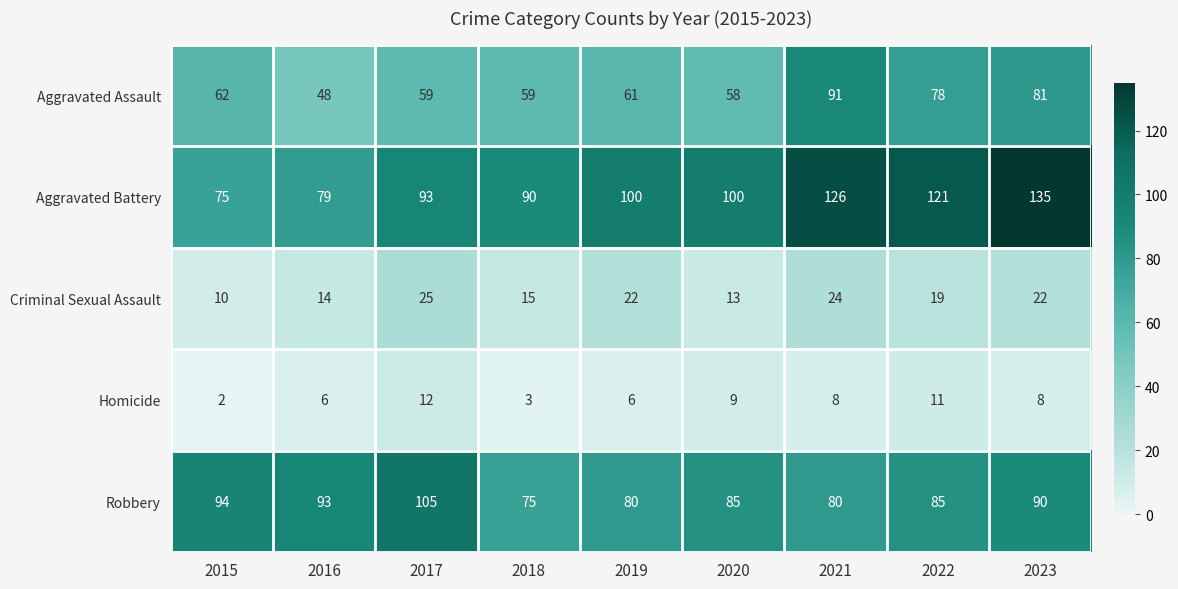

Rank the series at 2017 from lowest to highest value.

Homicide, Criminal Sexual Assault, Aggravated Assault, Aggravated Battery, Robbery